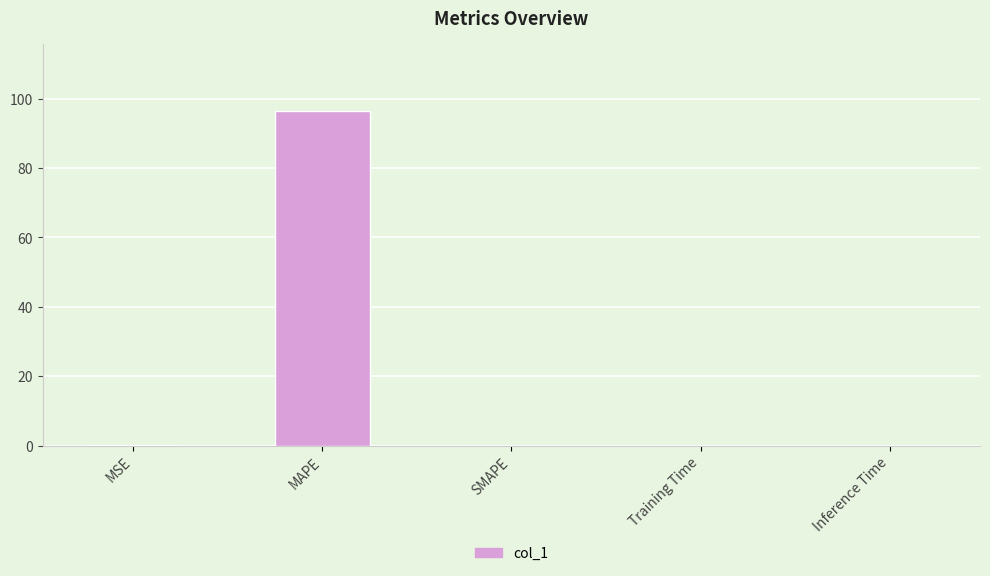

What is the sum of all values?

96.6